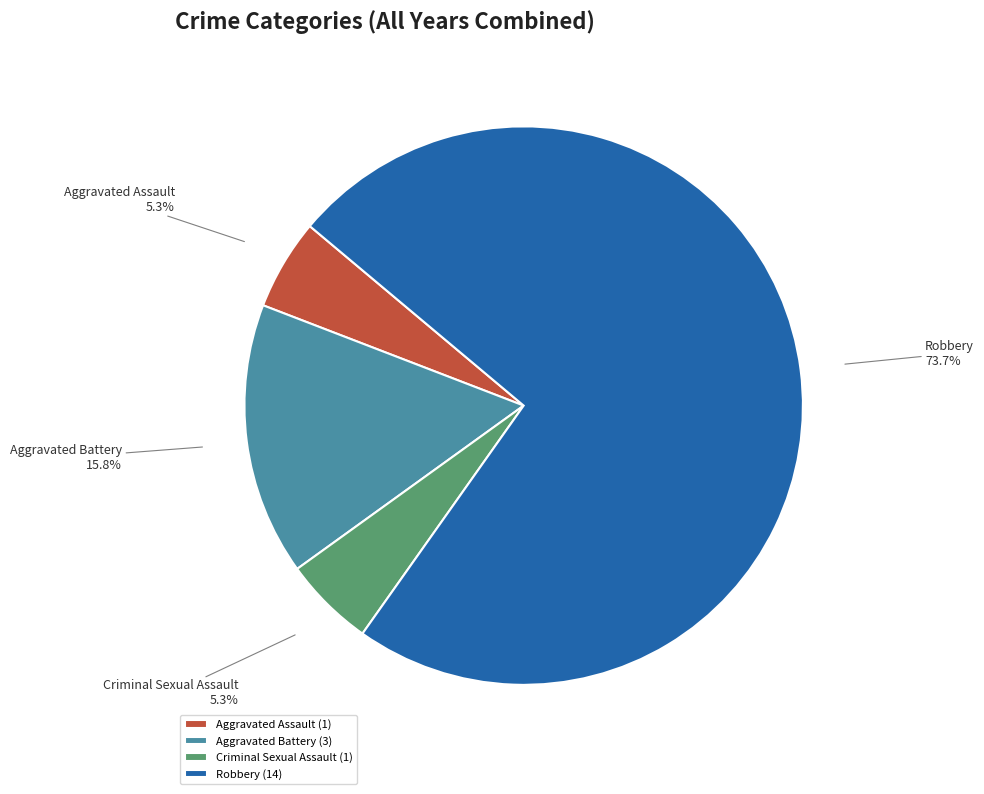

What percentage do Aggravated Battery and Aggravated Assault together represent?

21.1%